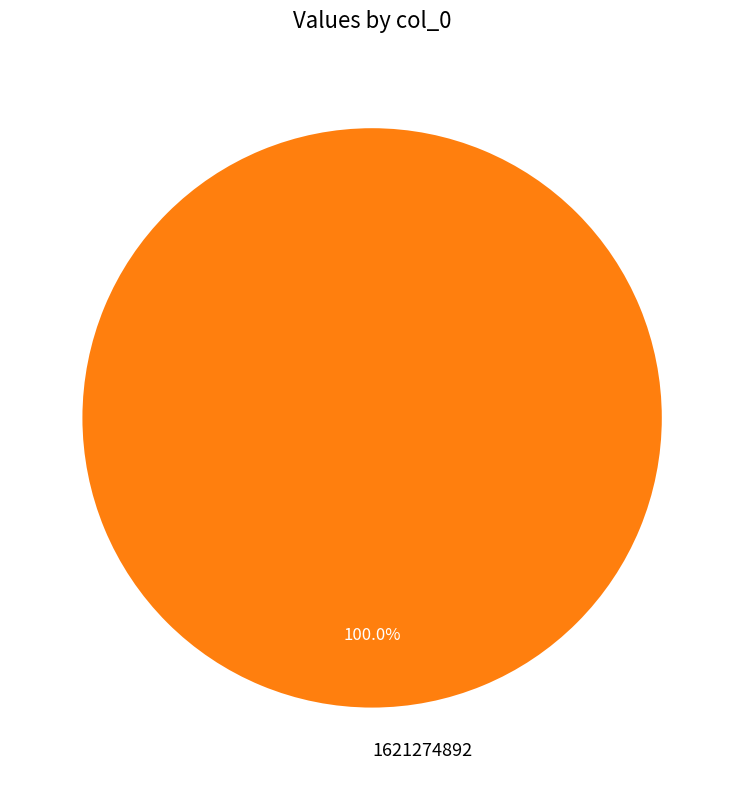

Is there a majority slice in this chart?

Yes